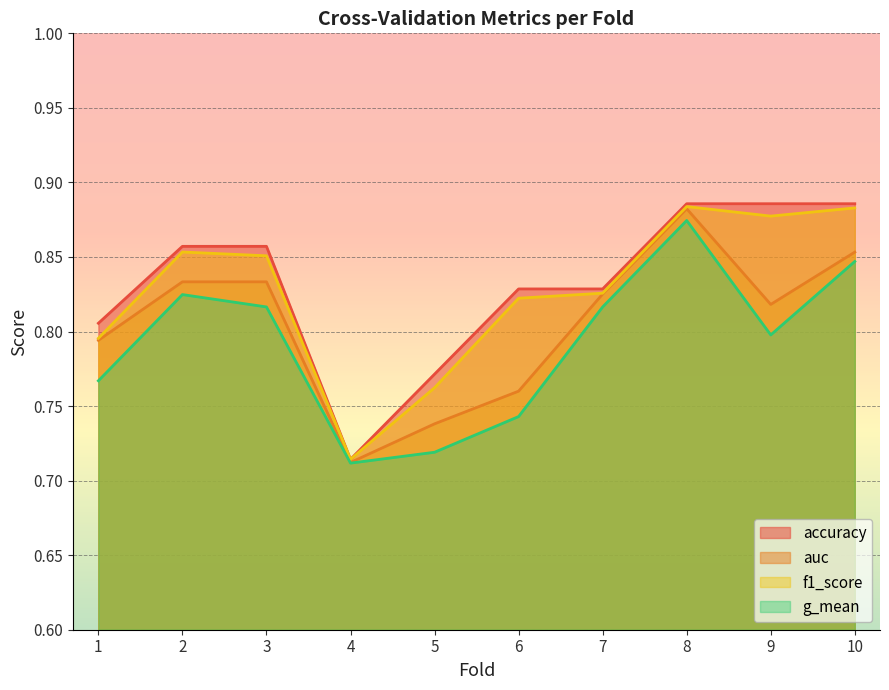

What are all the series names shown in the legend?

accuracy, auc, f1_score, g_mean